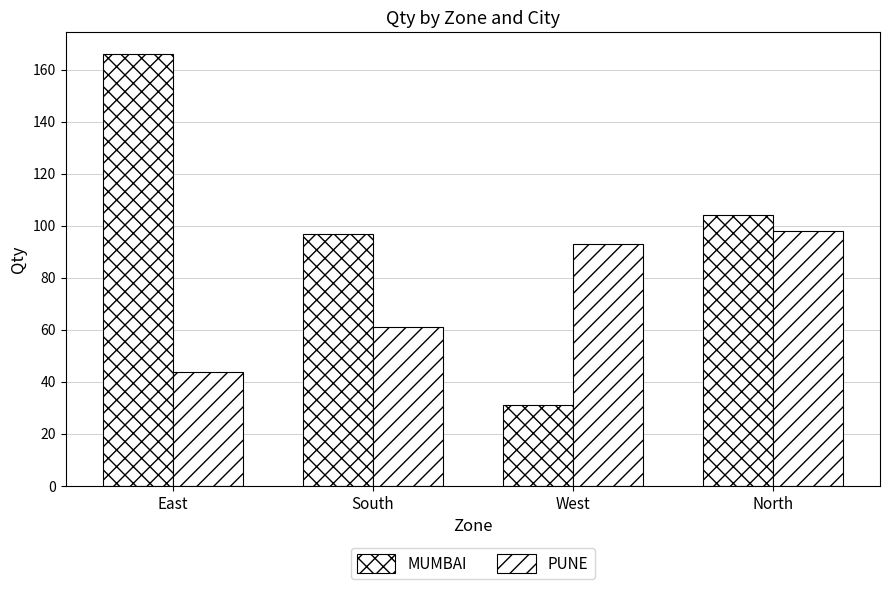

What is the minimum value for MUMBAI?

31